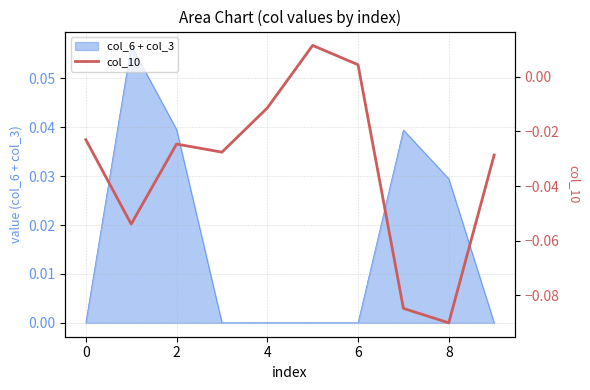

How many values are below zero?

8